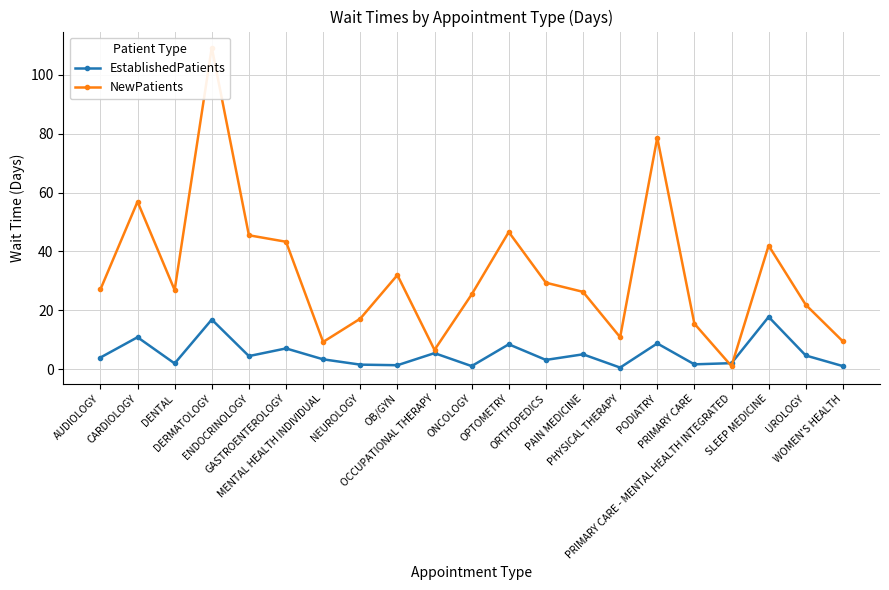

What is the difference between the maximum and minimum values in the NewPatients series?

108.1